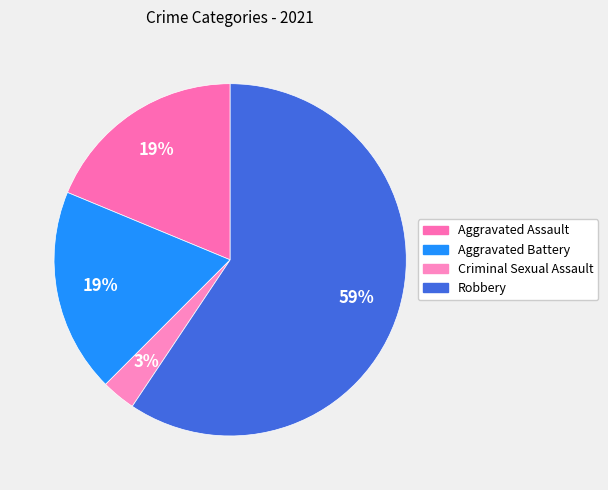

Which category accounts for the majority?

Robbery